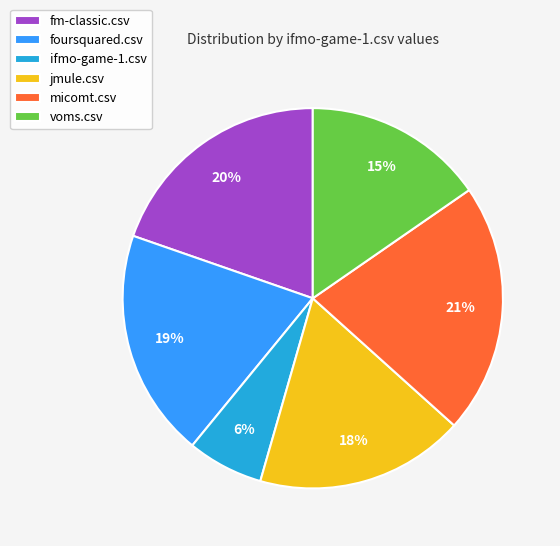

What is the smallest slice in the pie chart?

ifmo-game-1.csv